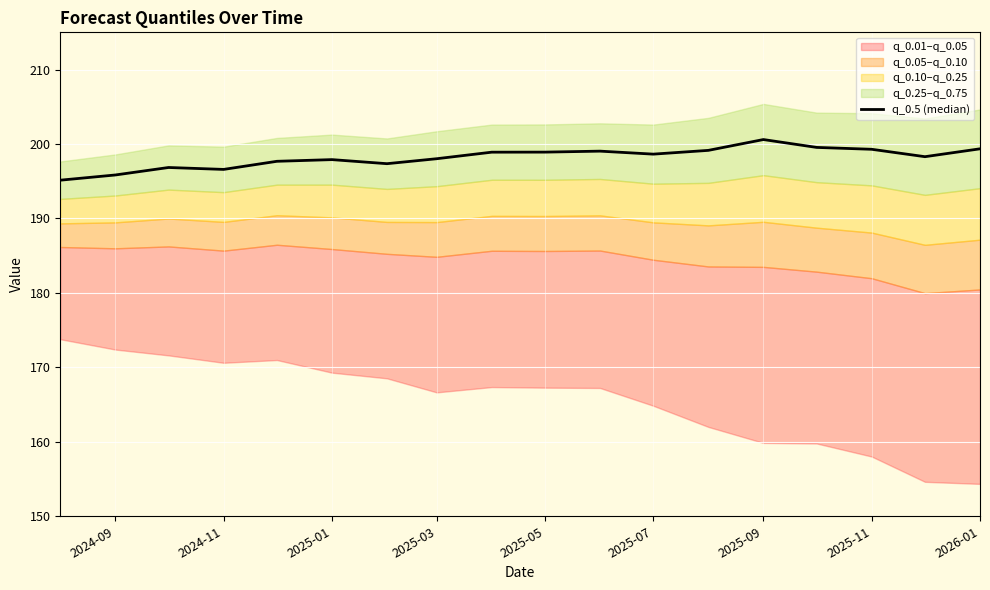

What is the approximate value at 2025-11?

199.3